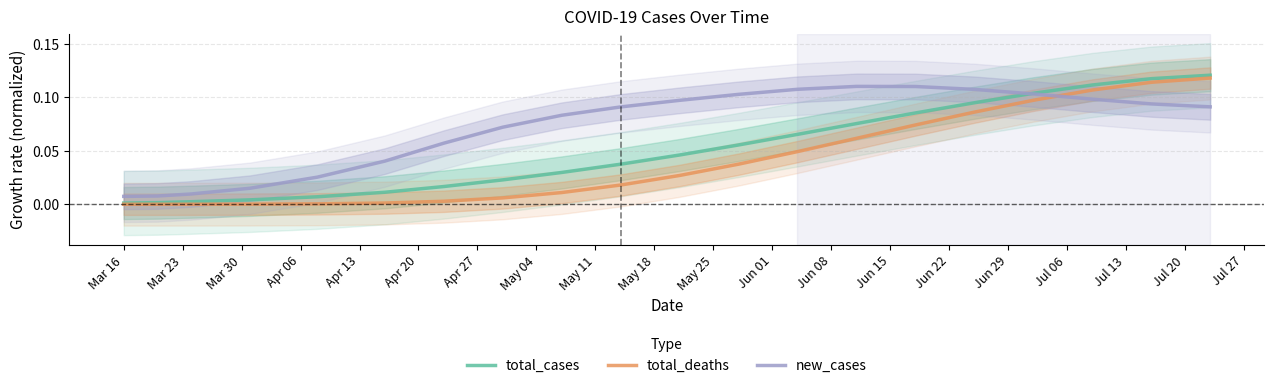

How many intersections are there between total_deaths and new_cases?

1